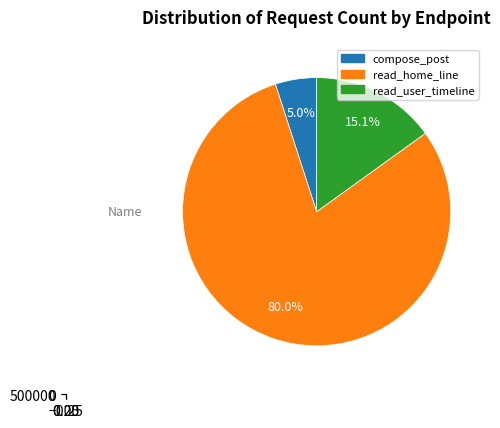

What percentage do read_user_timeline and compose_post together represent?

20.0%